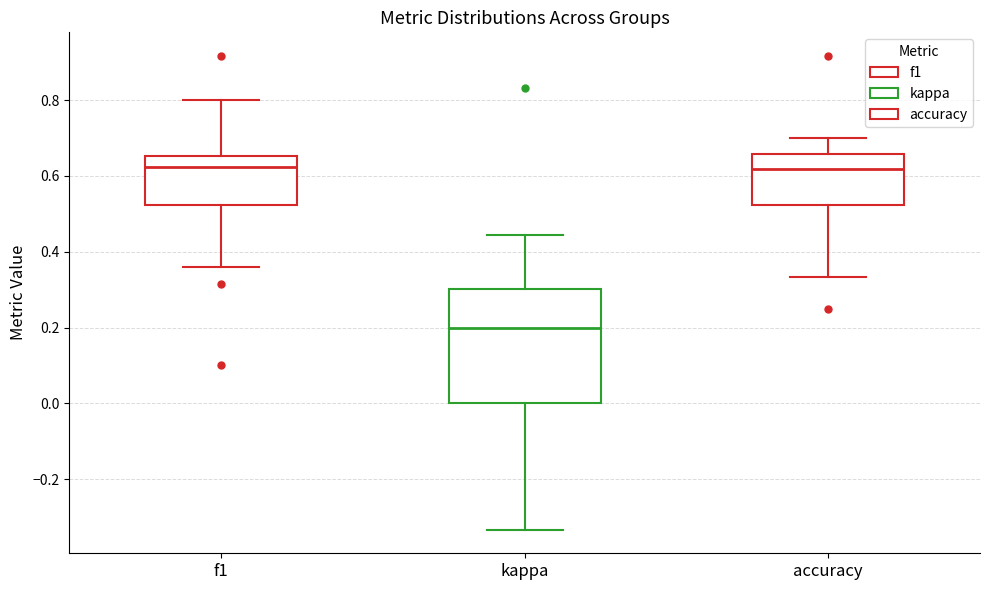

Which box's median line is the lowest?

kappa